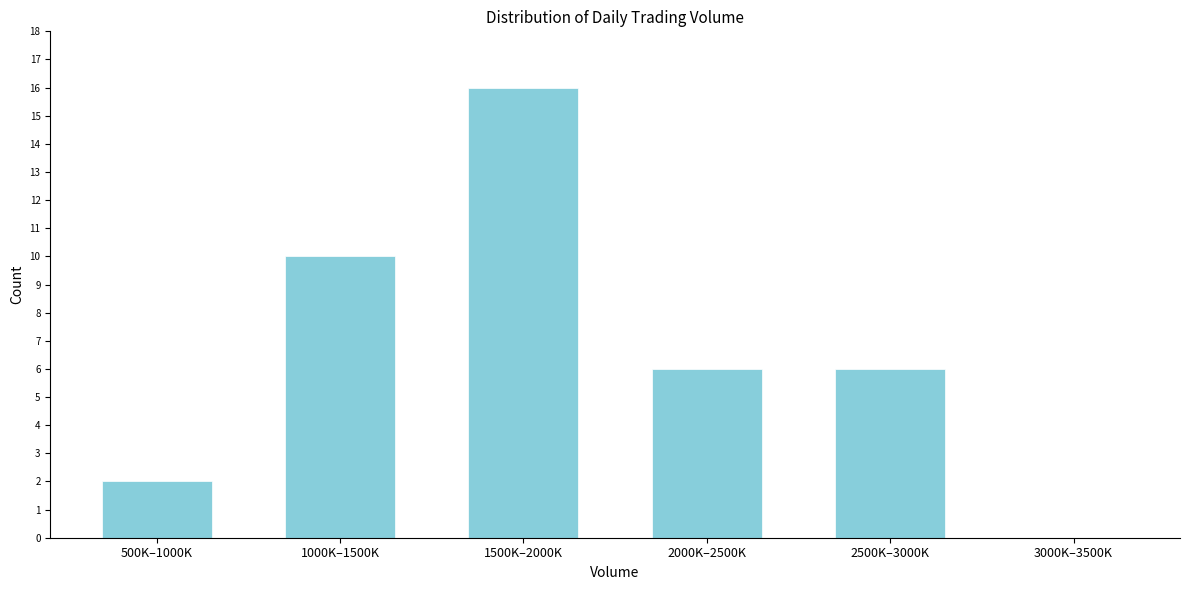

Reading left to right, list all the values displayed in this chart.

500K–1000K=2	1000K–1500K=10	1500K–2000K=16	2000K–2500K=6	2500K–3000K=6	3000K–3500K=0